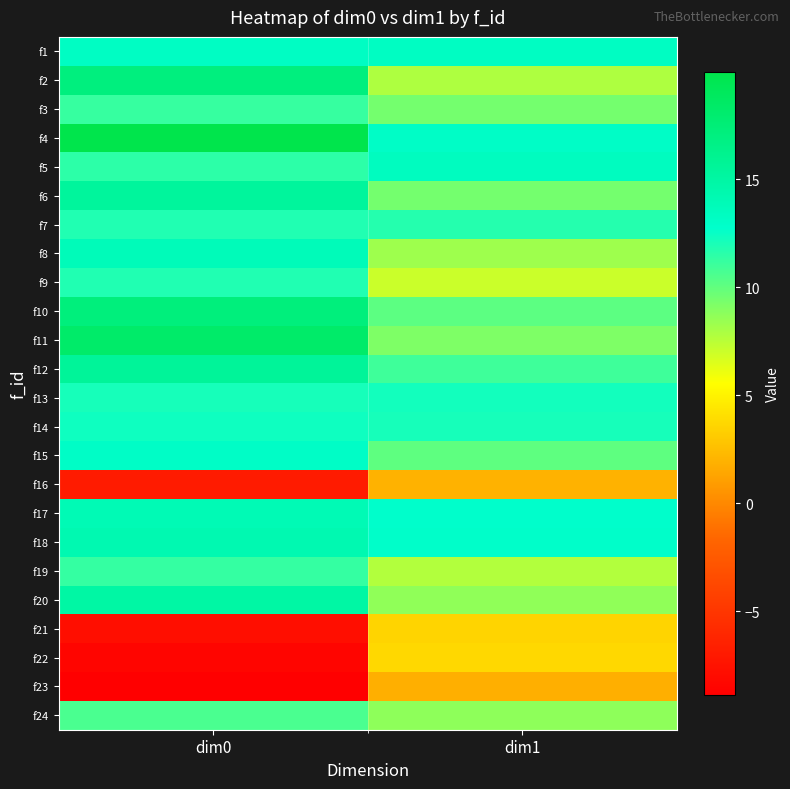

What is the spread (max minus min) of values at dim1?

11.7